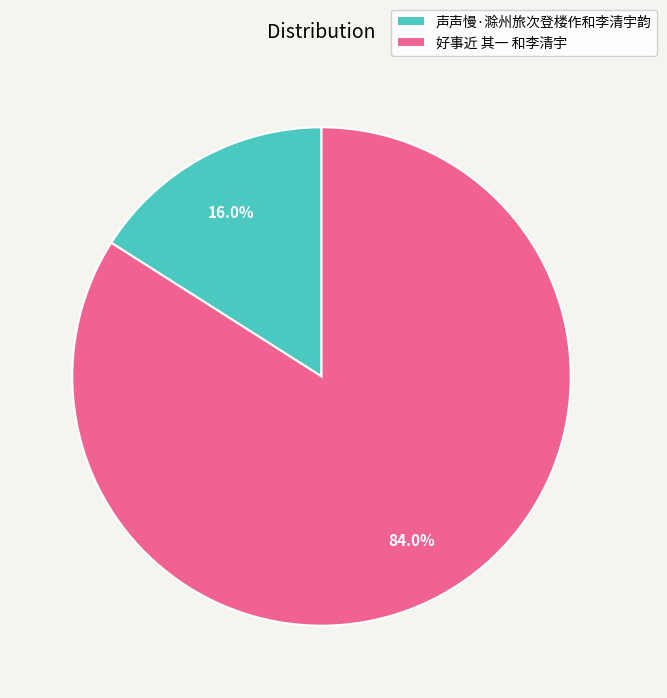

What percentage is the 好事近 其一 和李清宇 slice, to the nearest percent?

84%